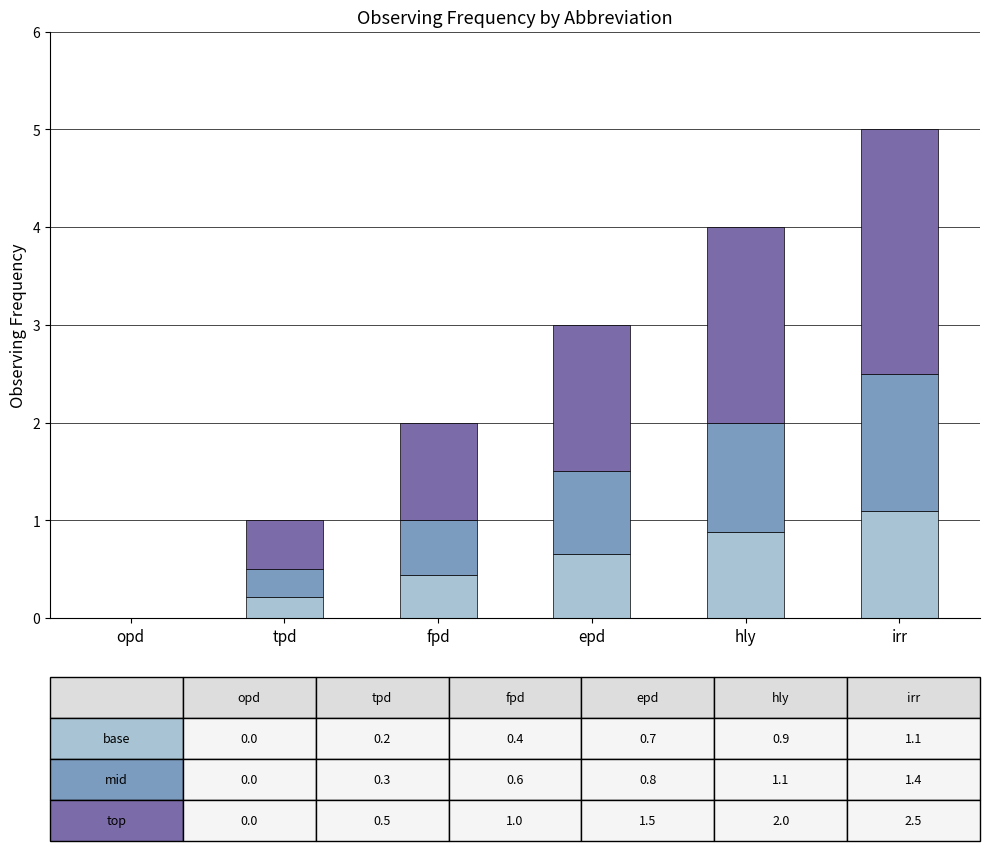

What is the total value across all series at tpd?

1.0